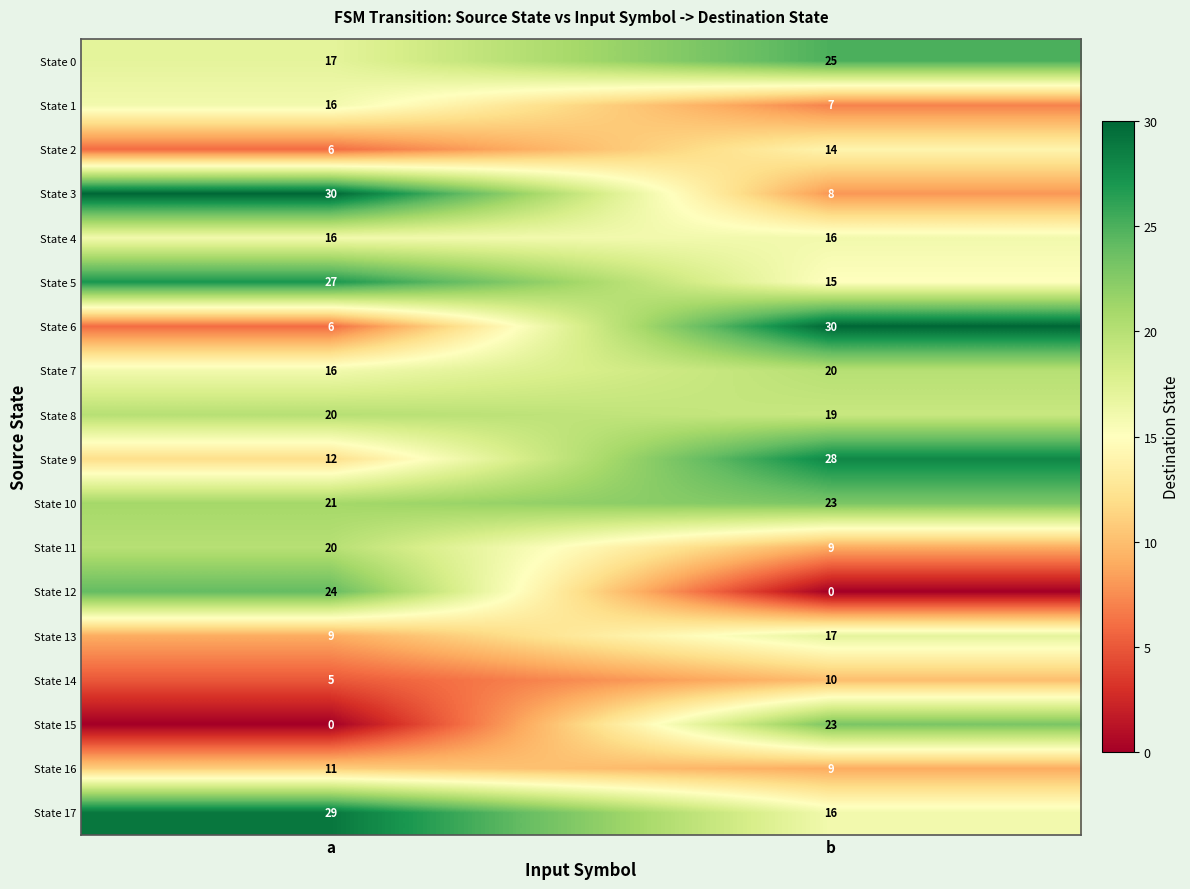

What value does the State 2 series have at a?

6